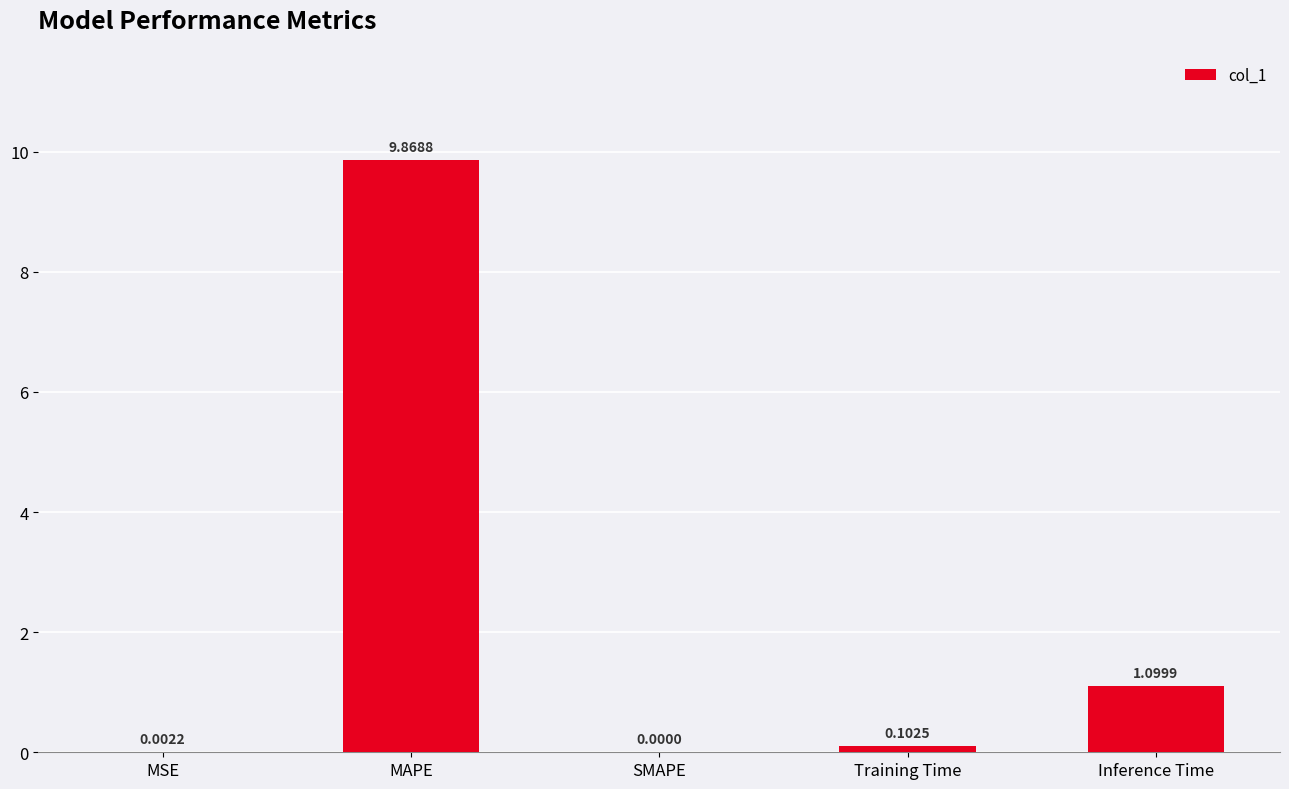

What is the maximum value shown in the chart?

9.9